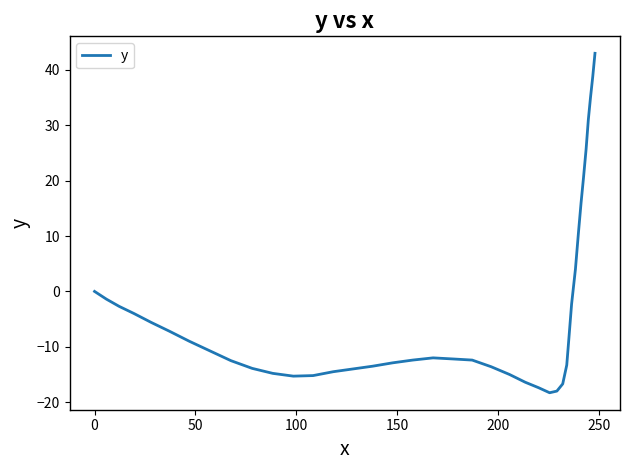

What is the smallest value displayed?

-18.3